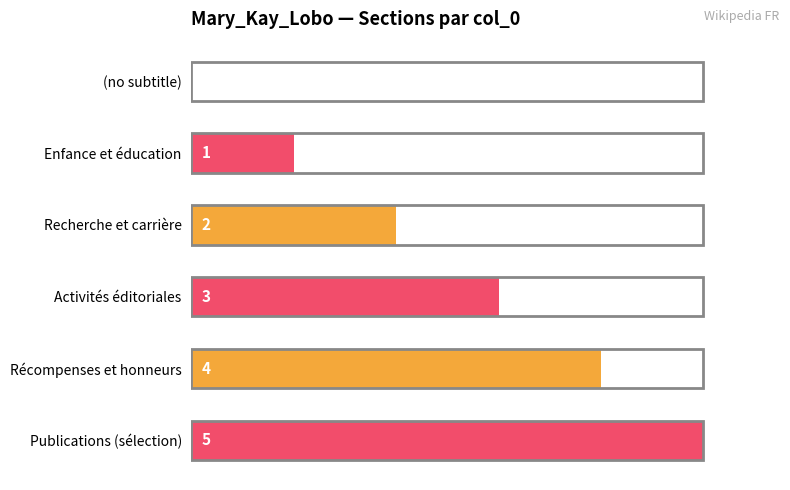

Is it true that the value at Publications (sélection) is 5?

True